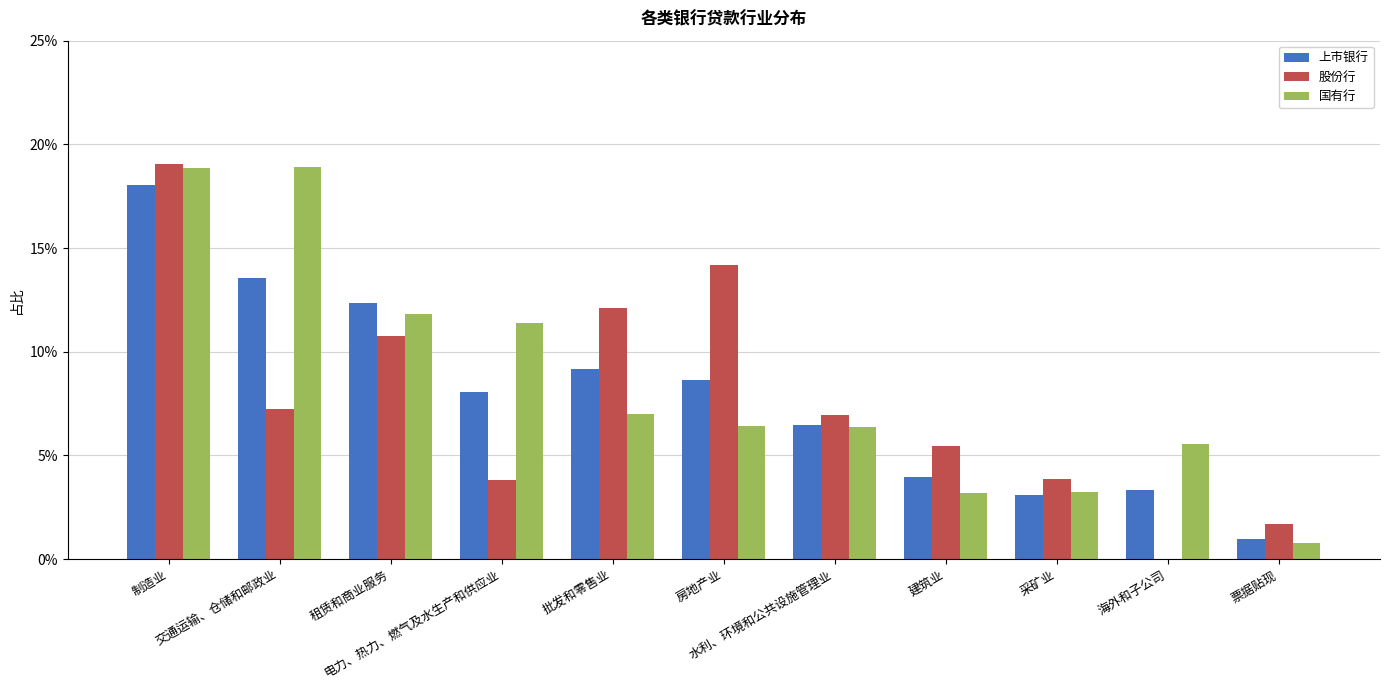

What is the label of the 3rd bar from the right?

采矿业